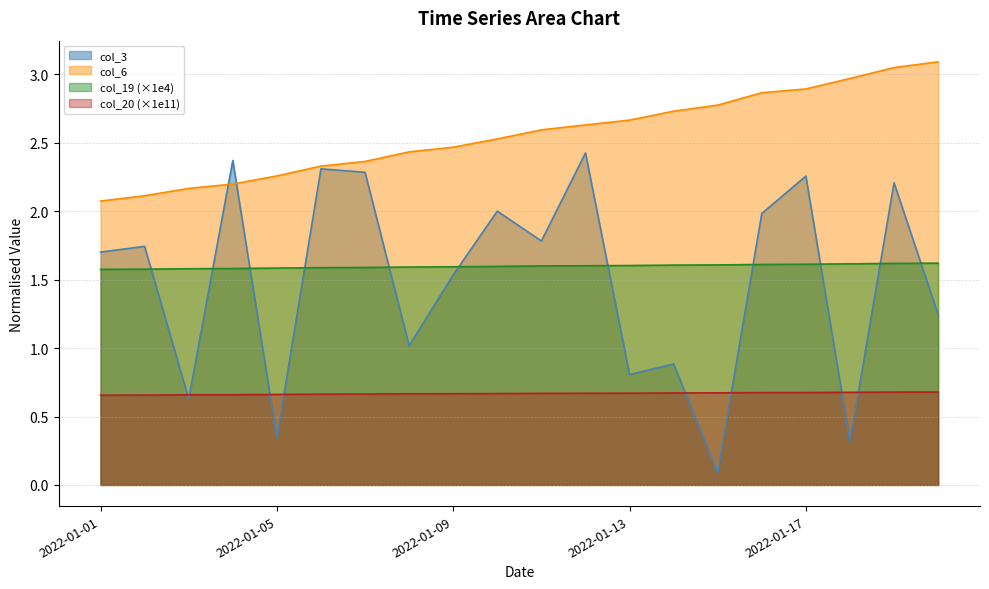

How many lines are shown in the chart?

4